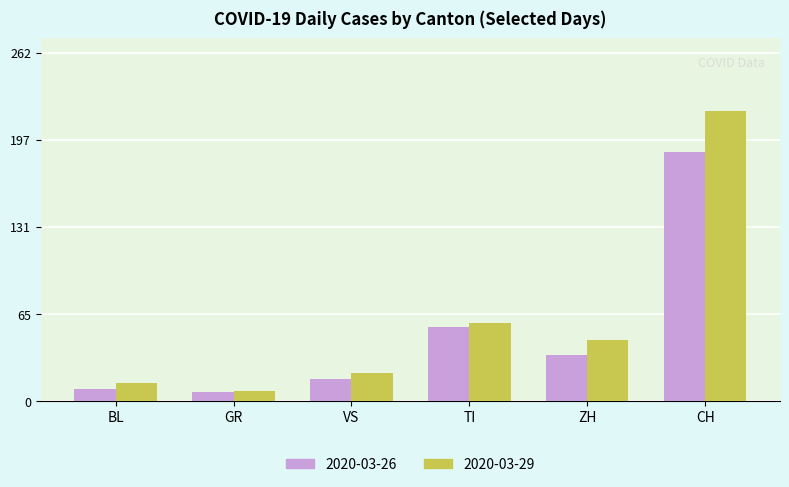

The 2020-03-29 series shows 25 at BL. True or false?

False